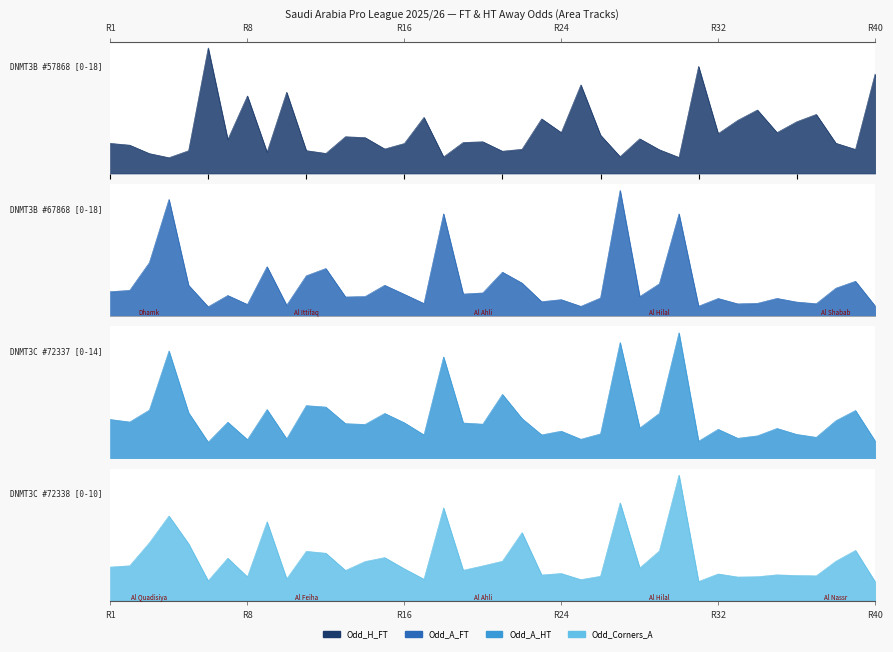

What is the total value across all series at 19?

10.8